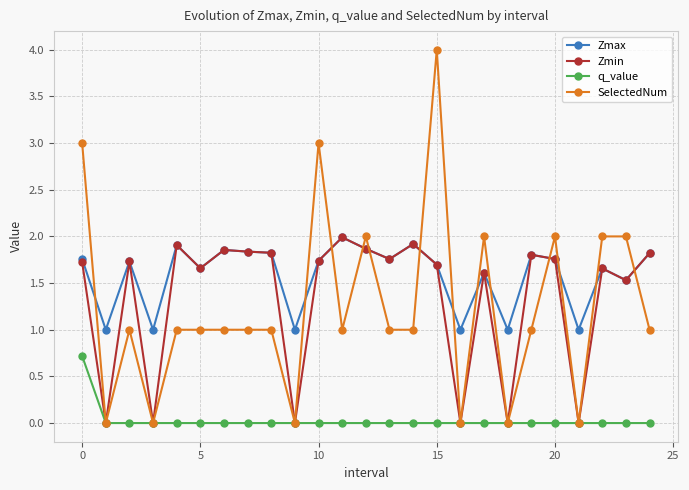

What is the difference between the maximum and second lowest values in the Zmax series?

1.0